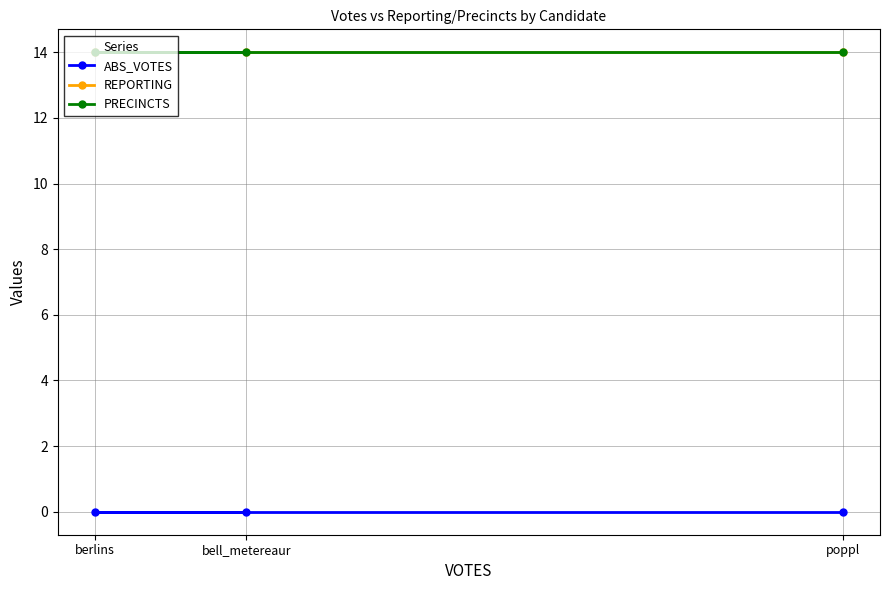

What are all the series names shown in the legend?

ABS_VOTES, REPORTING, PRECINCTS